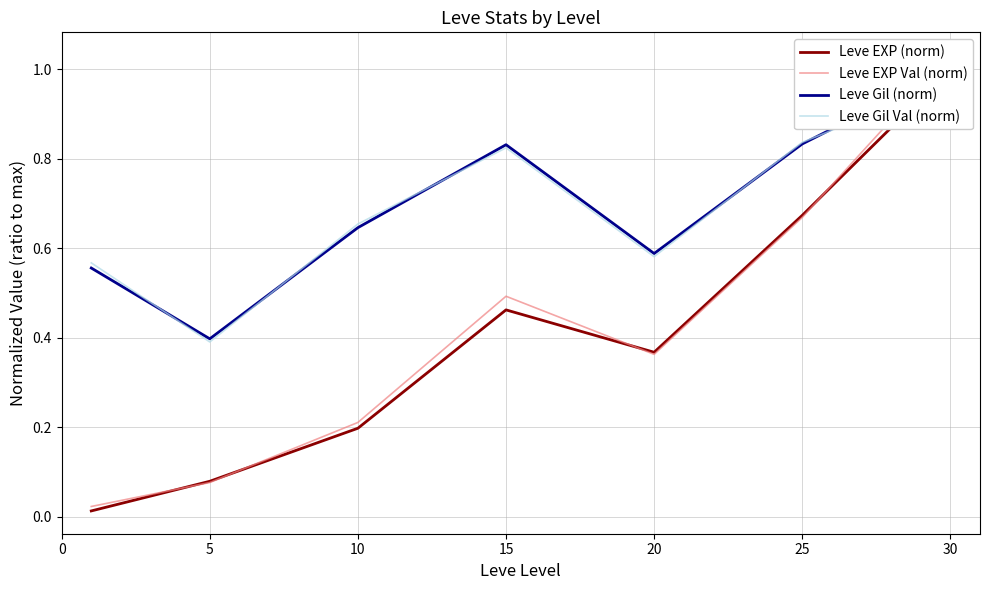

Is it true that Leve Gil Val (norm) equals 0.6 at 20?

True